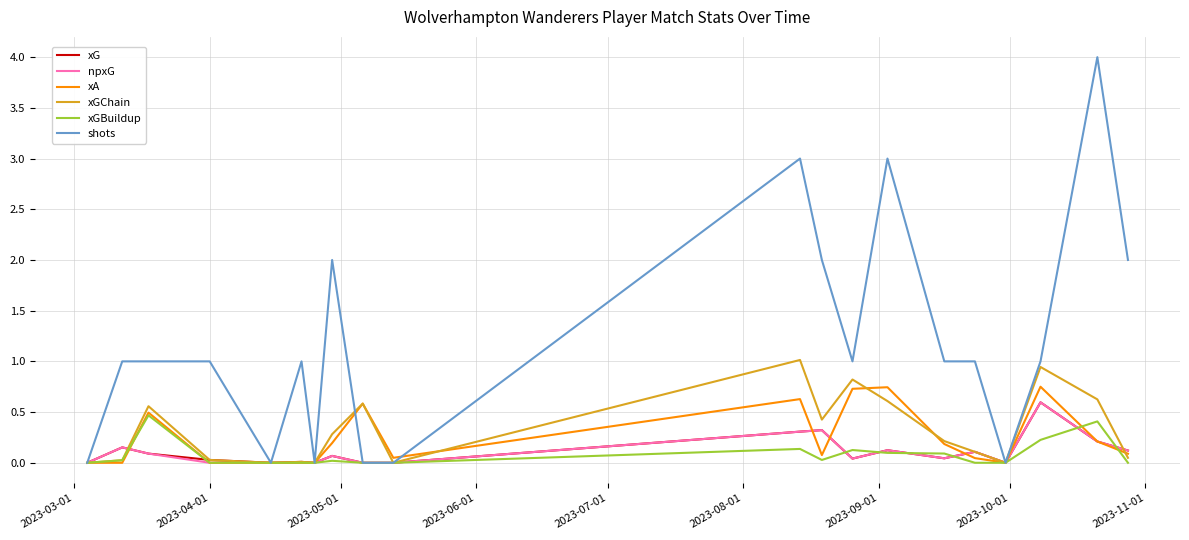

Which series has the widest spread of values?

shots